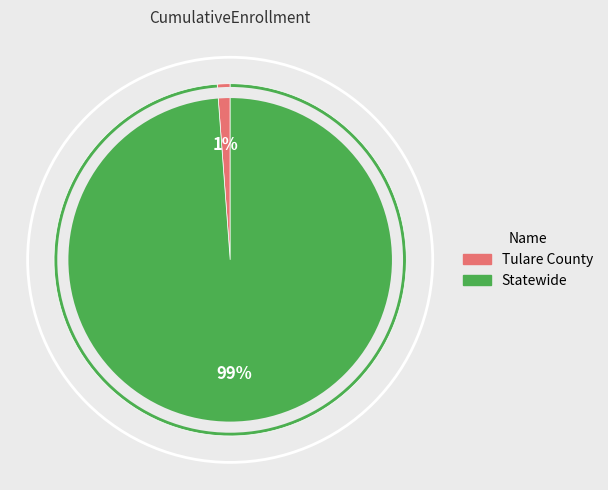

How many slices are in this pie chart?

2